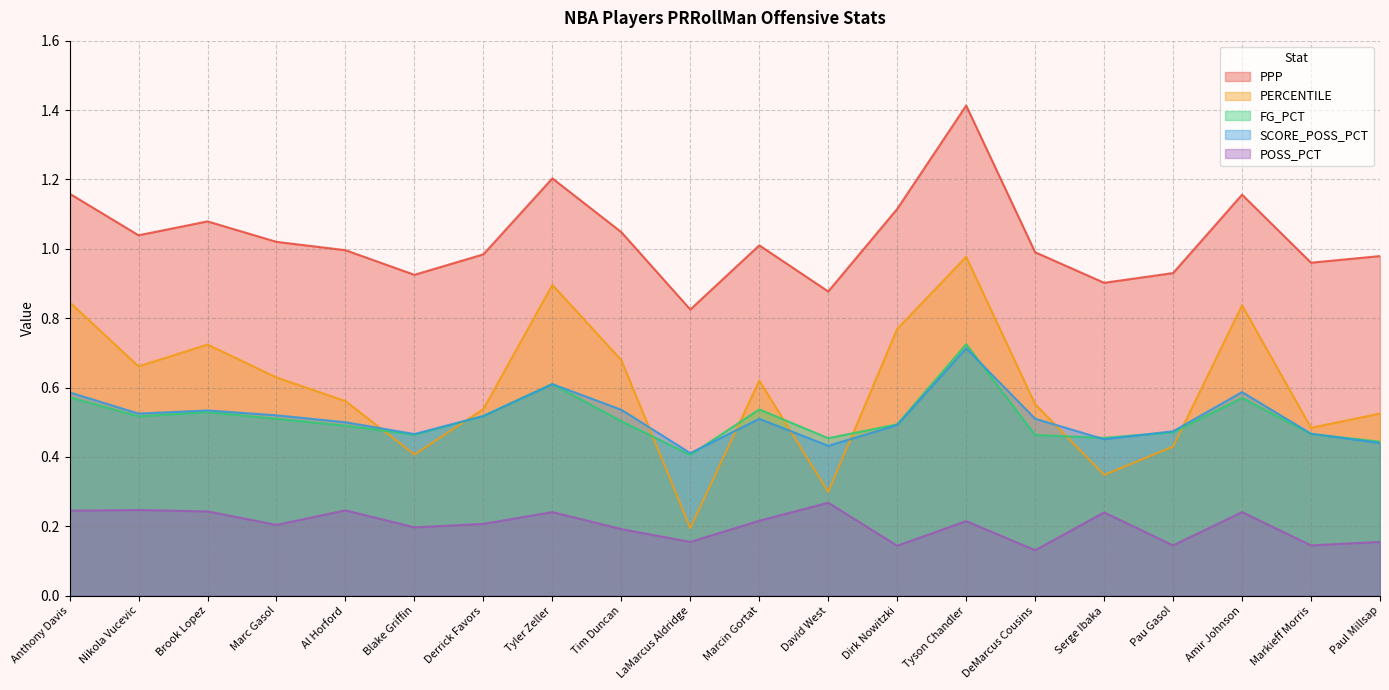

What is the label of the 9th point from the right?

David West